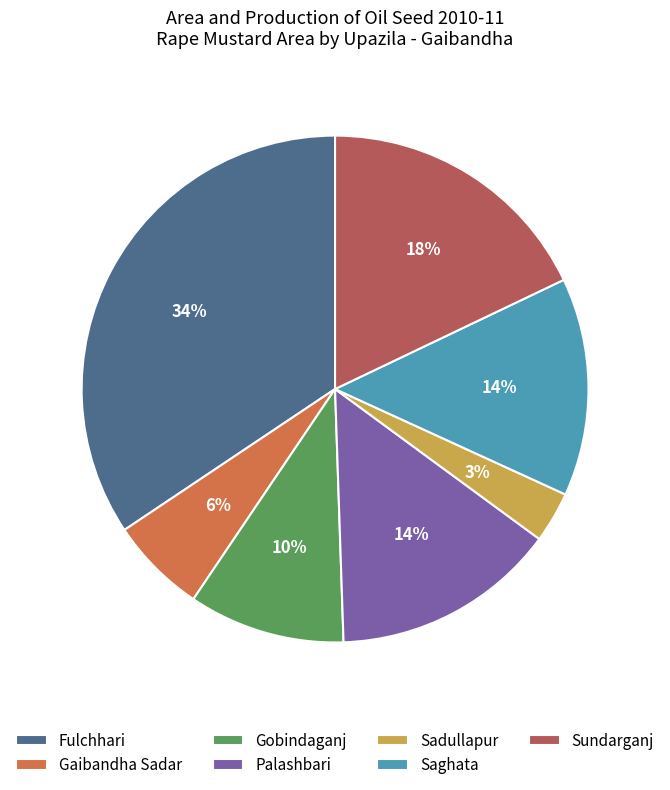

To the nearest percent, what is the combined percentage of Fulchhari and Gobindaganj?

44%